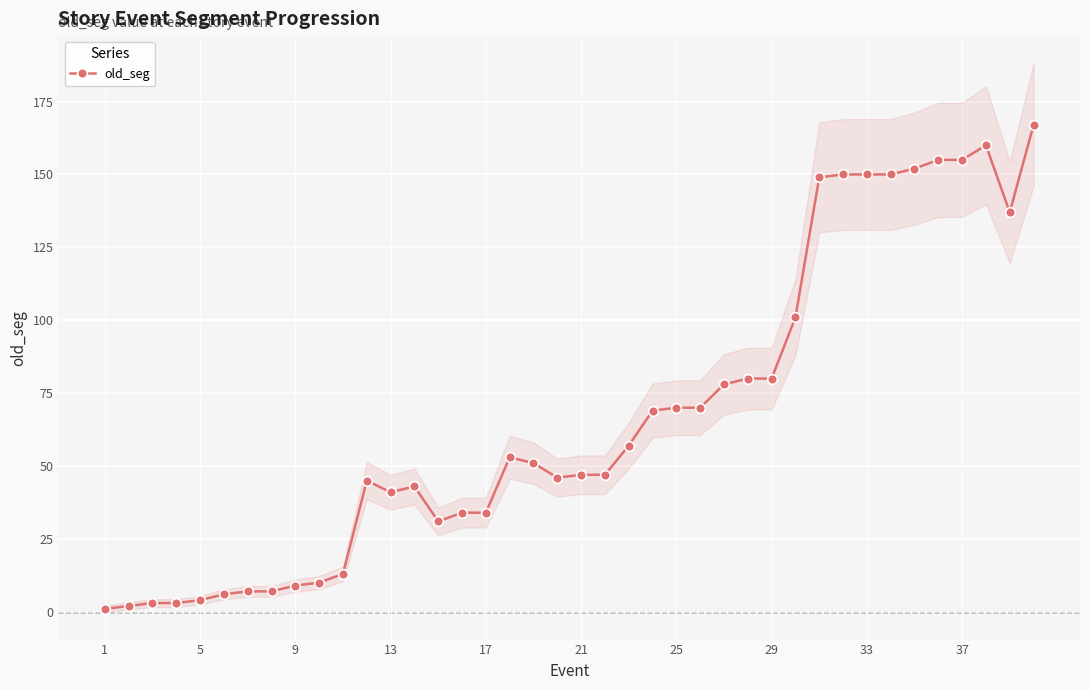

True or false: old_seg has more than 1 points higher than both neighbors.

True